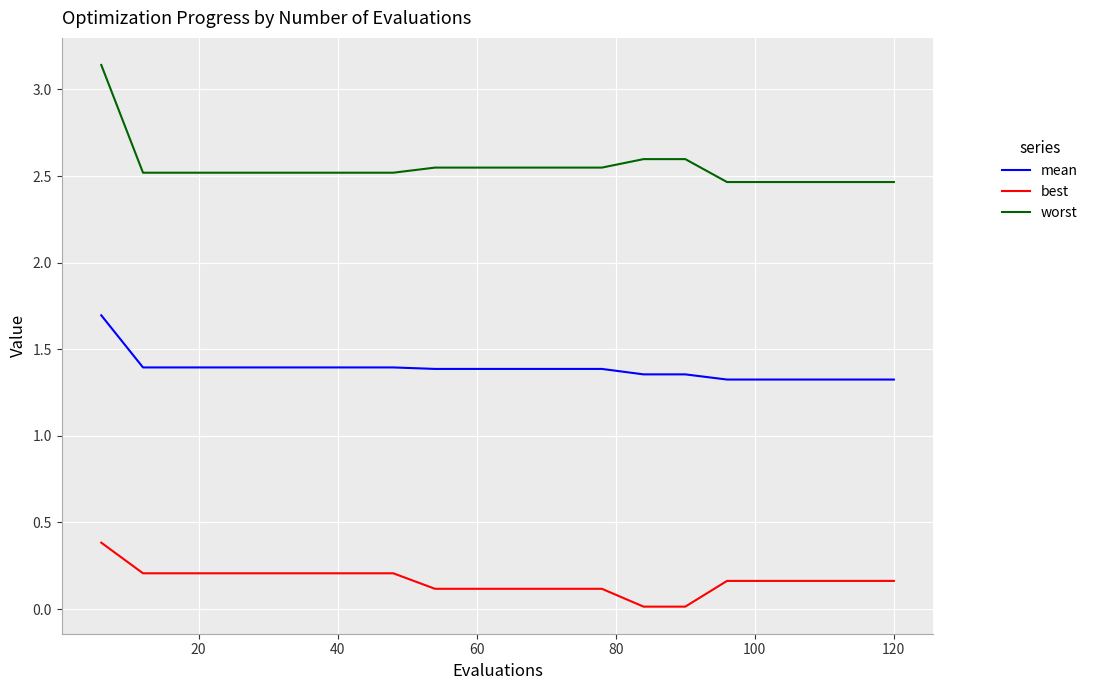

What is the difference between the maximum and minimum values in the worst series?

0.7